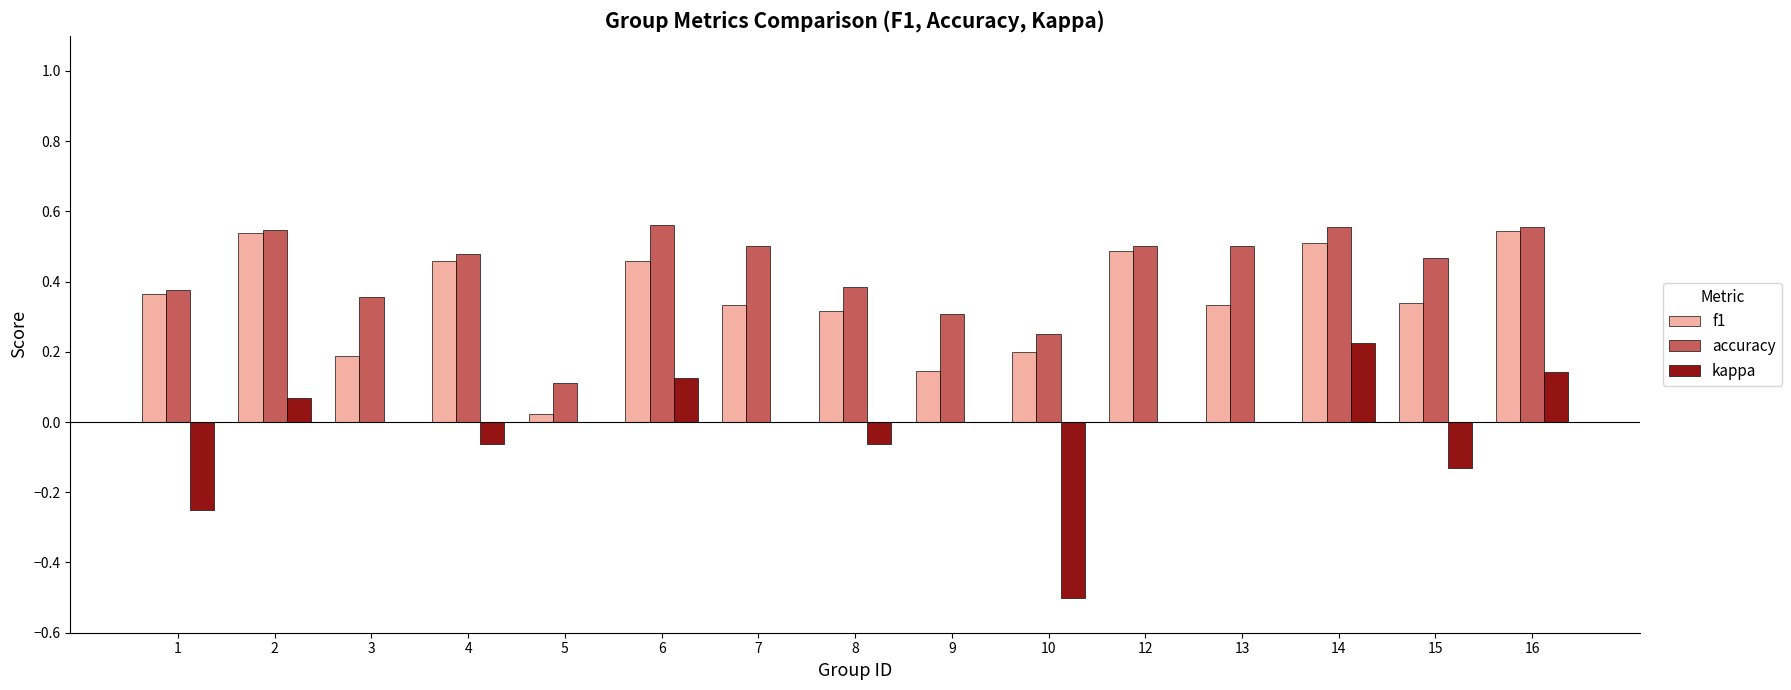

Between 7 and 14, which series saw the biggest shift?

kappa